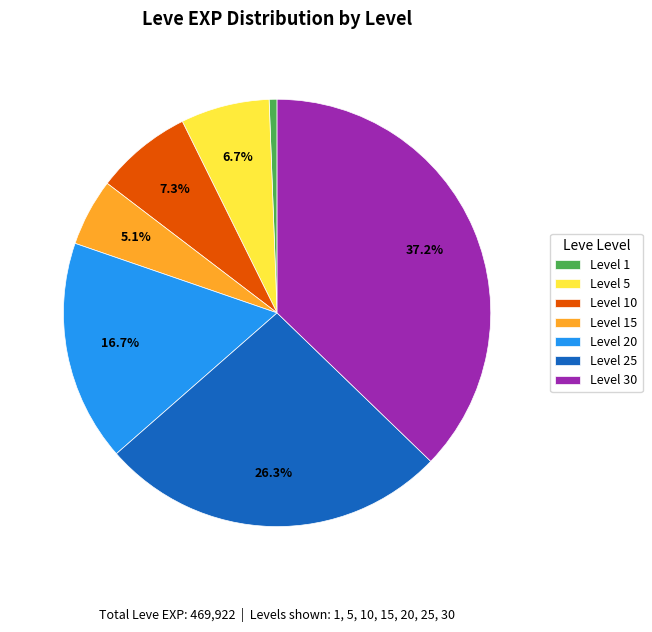

Approximately how many times larger is the value at Level 10 compared to Level 20?

0.4